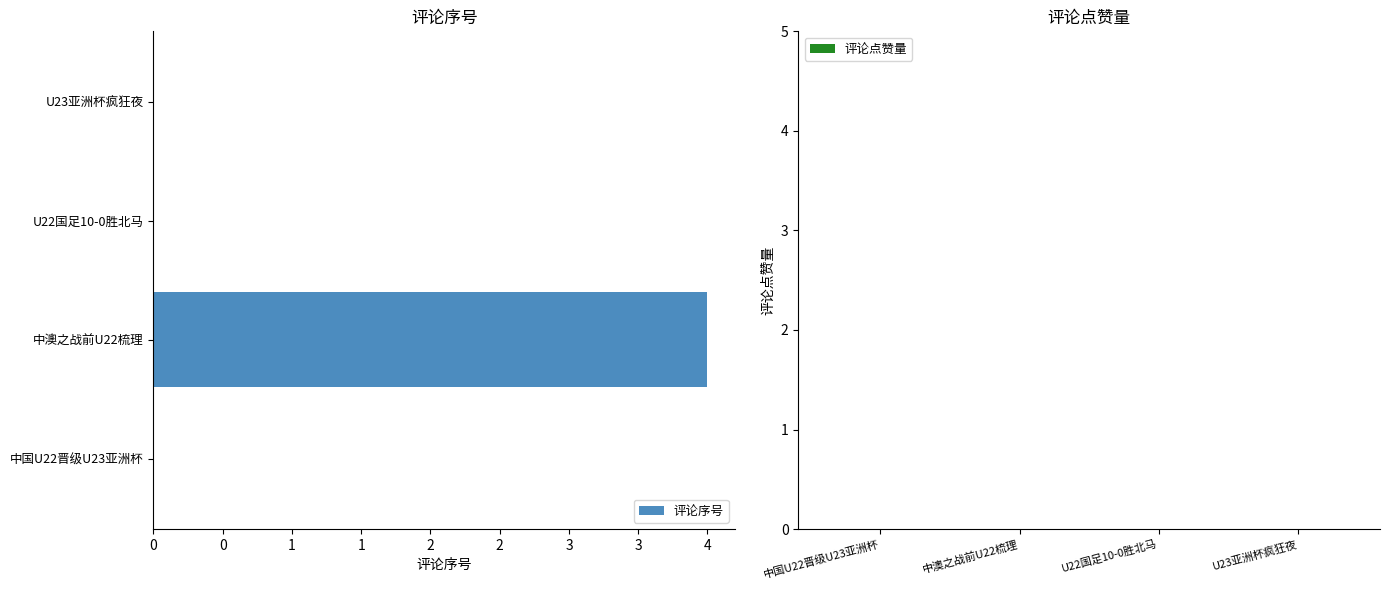

Are the bars horizontal?

Yes